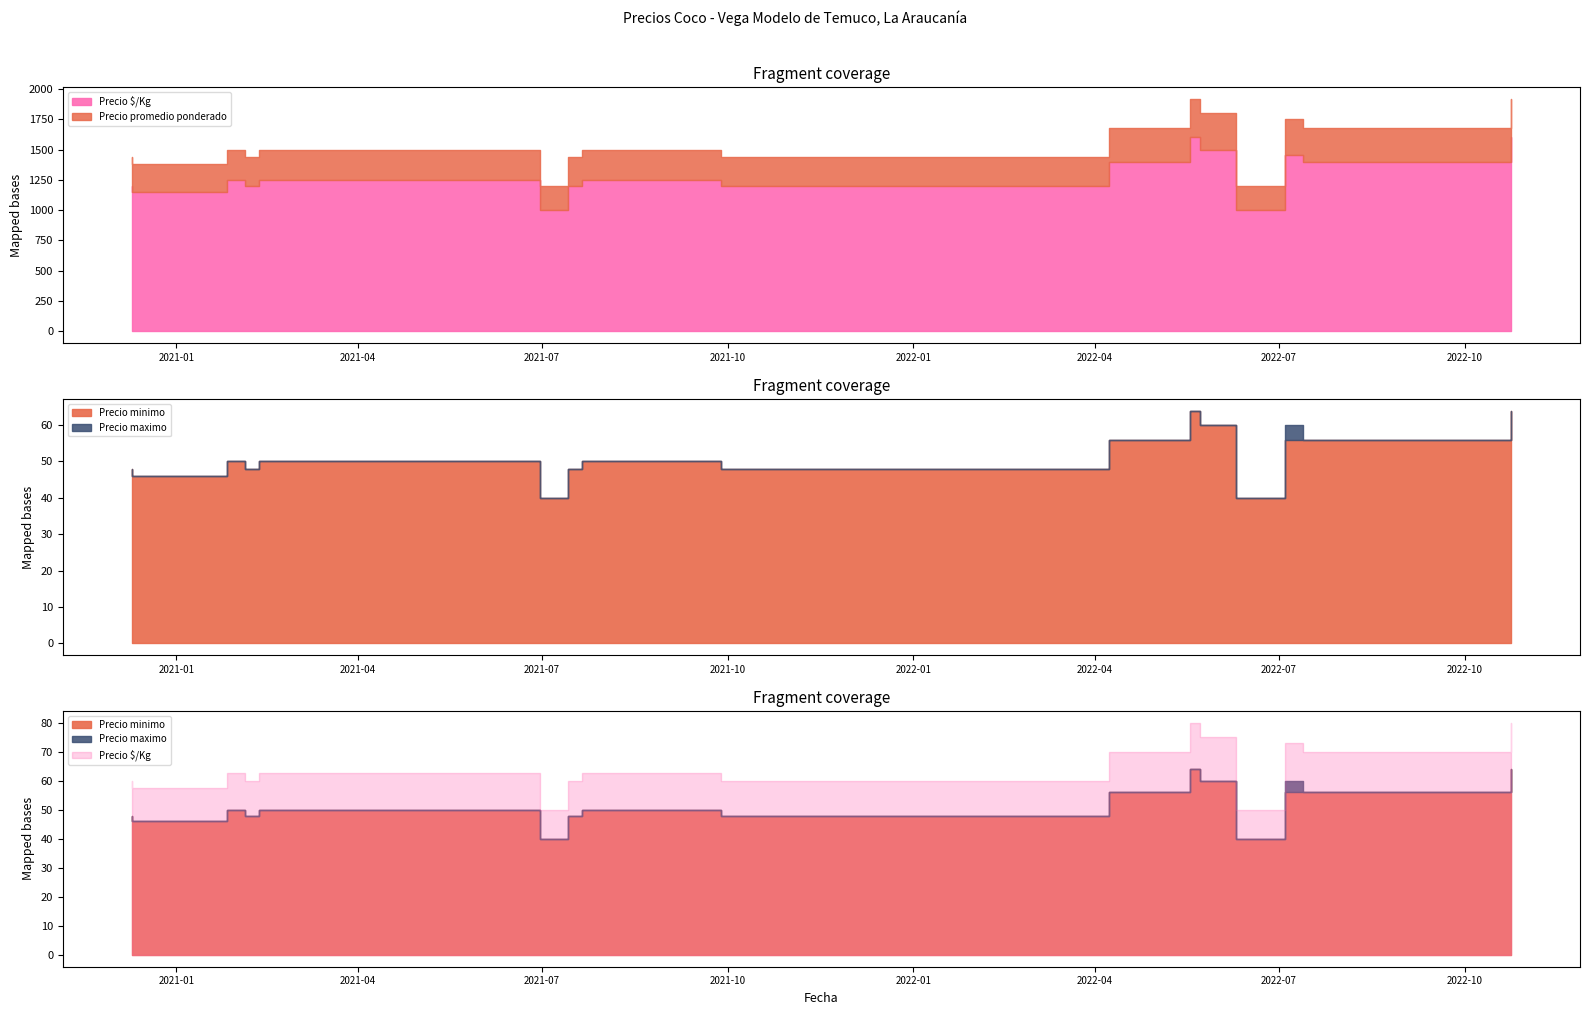

Which category has the lowest value in the Precio maximo series?

2021-06-30